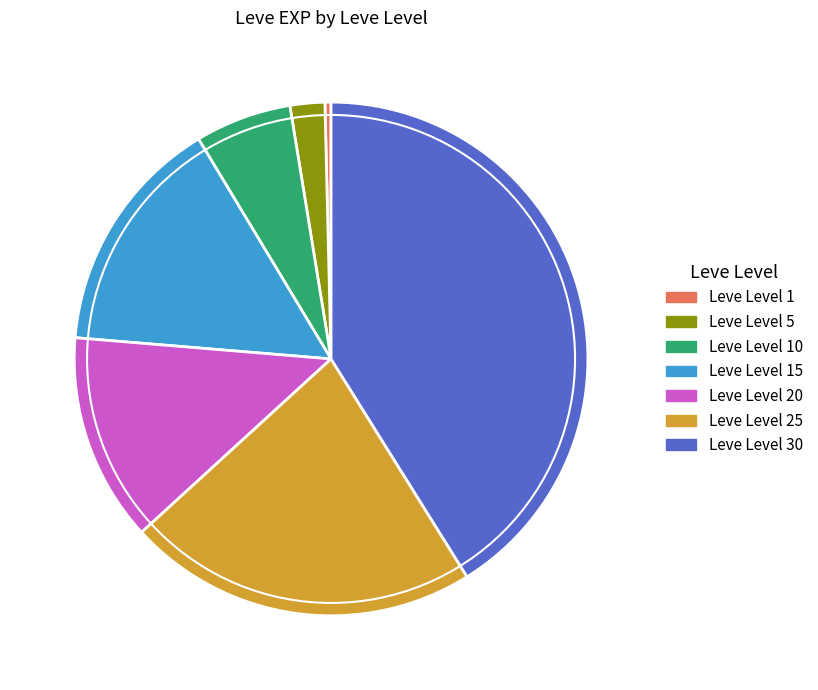

Is there any slice that represents more than half of the pie?

No